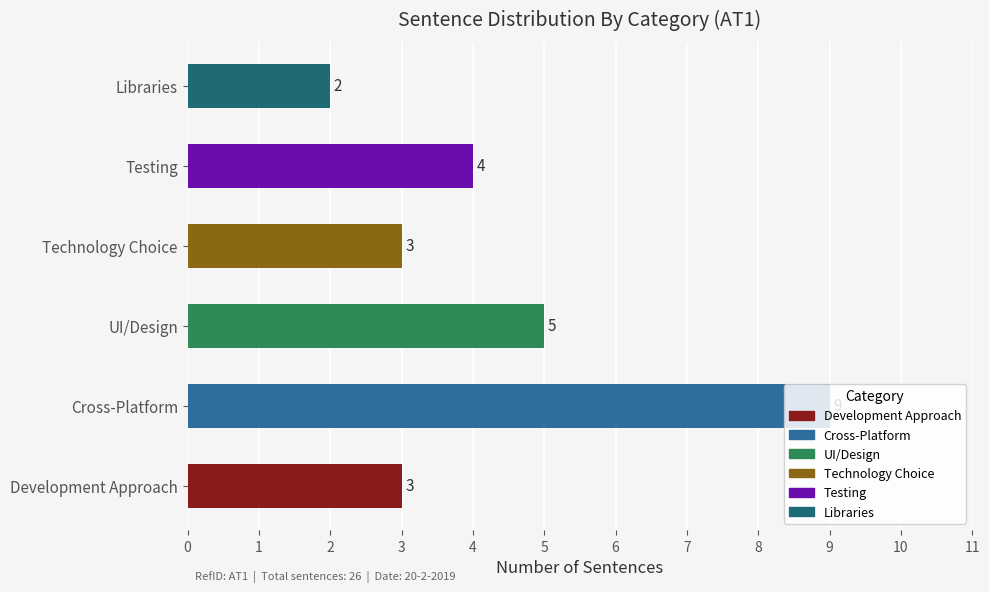

Approximately how many times larger is the value at Libraries compared to UI/Design?

0.4